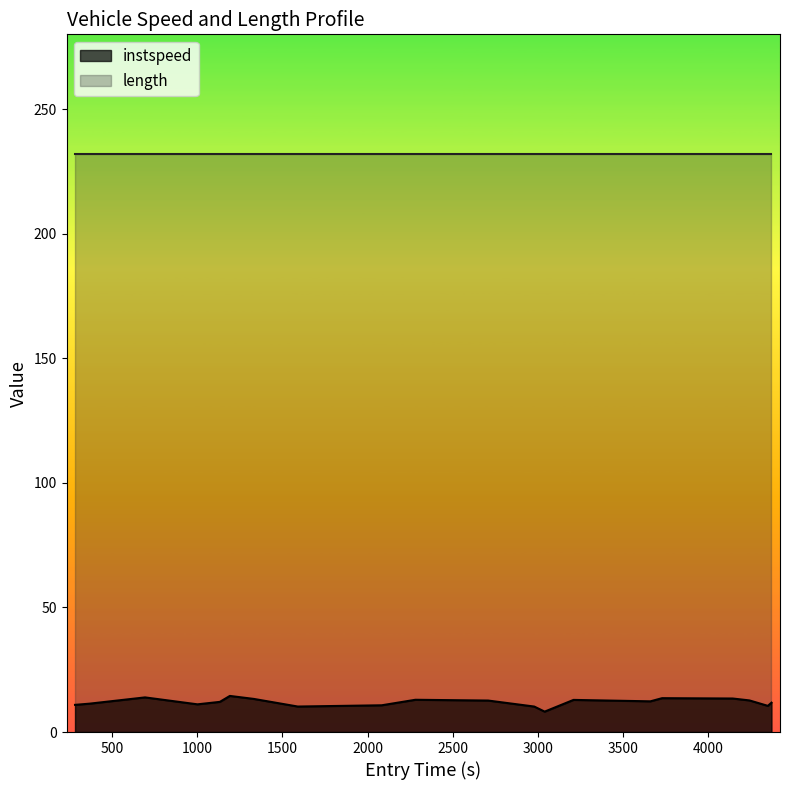

How many distinct data groups are displayed?

2